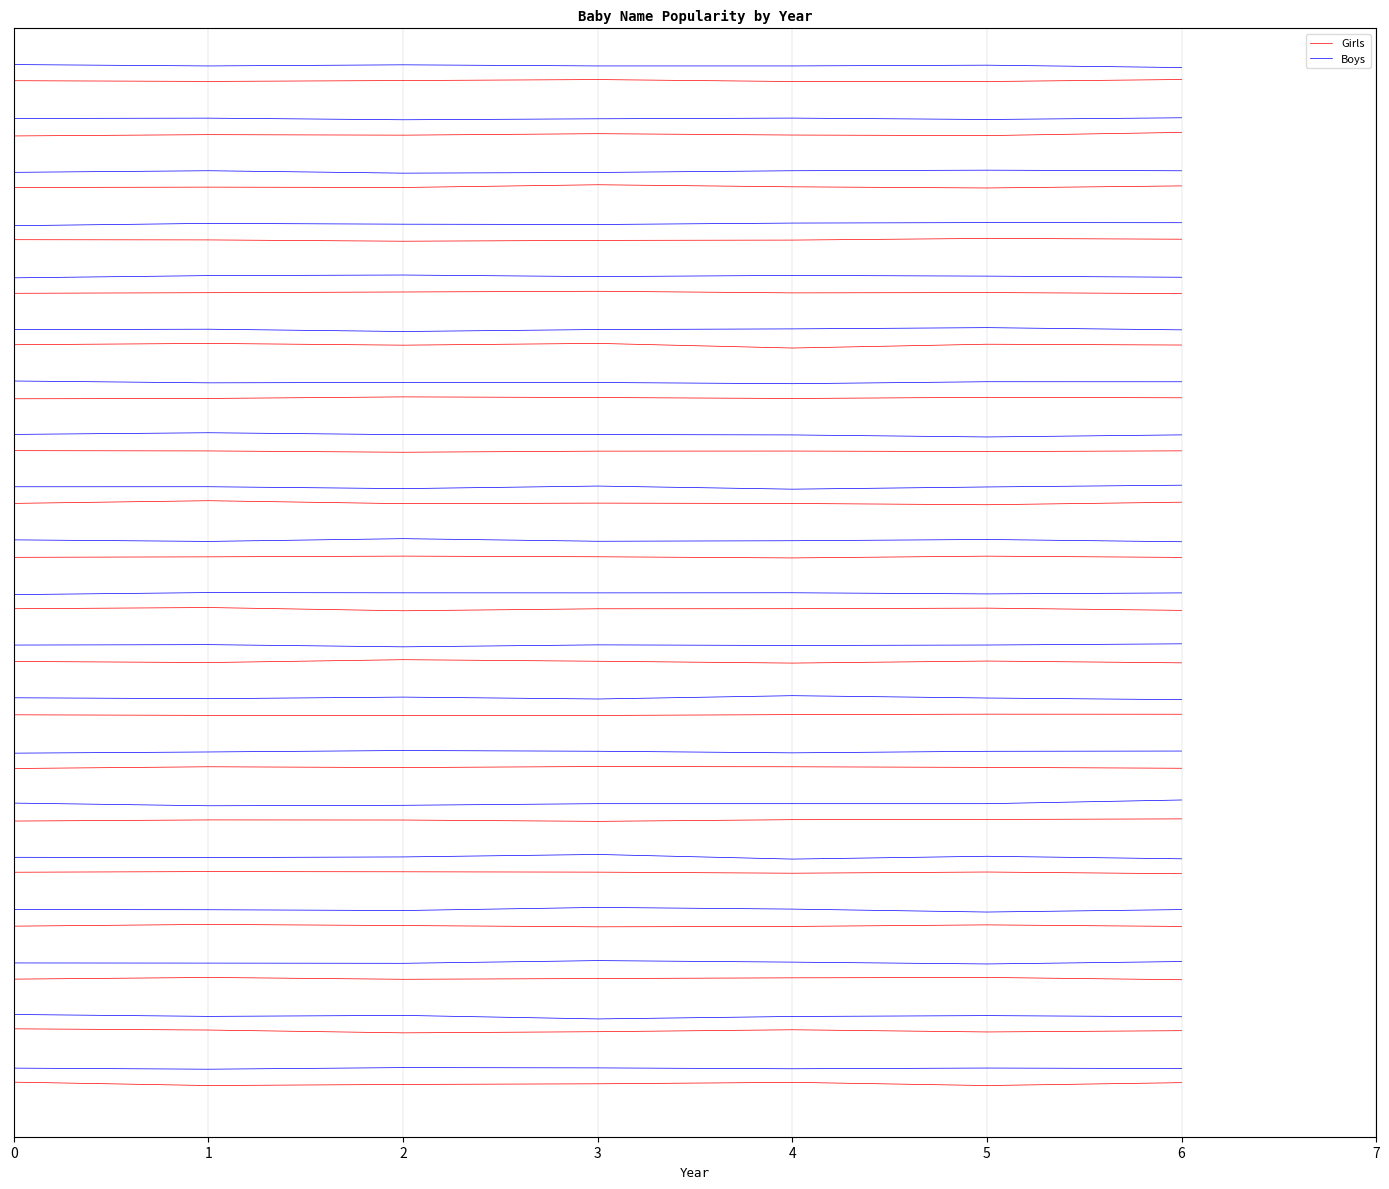

What is the minimum value shown in the chart?

20.0